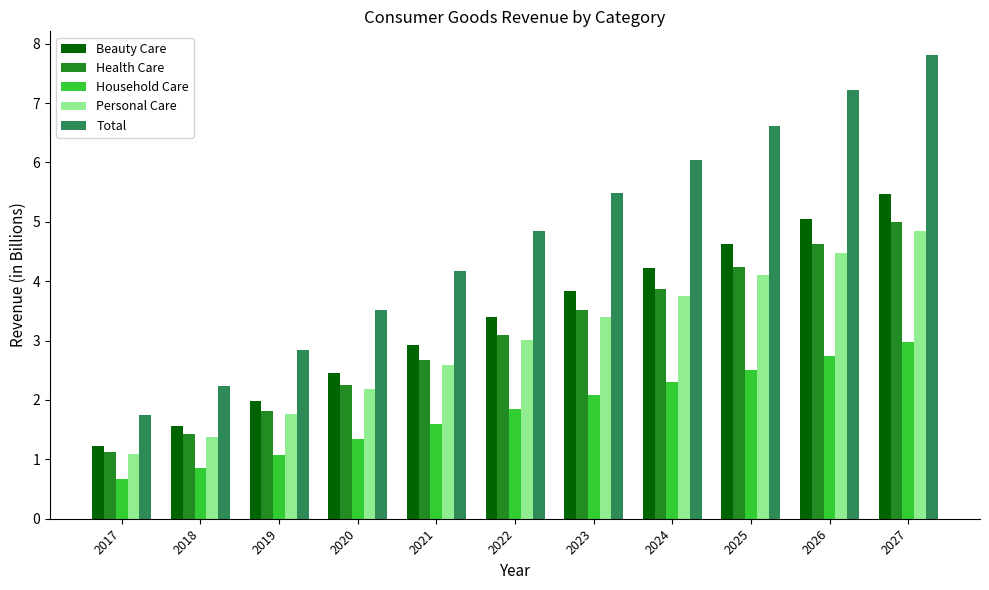

What is the difference between the Health Care values at 2018 and 2027?

3.6